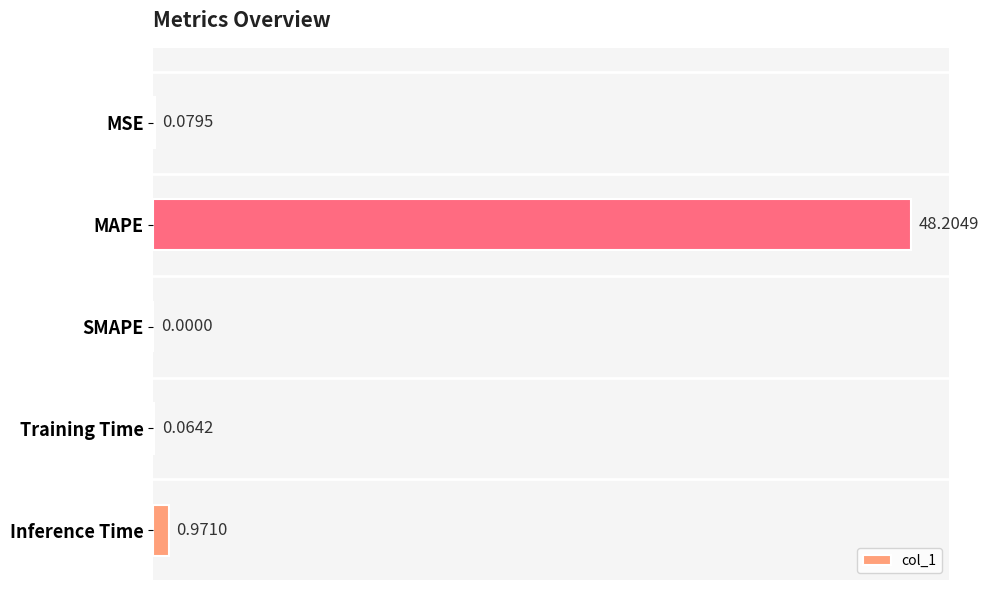

What is the average value?

9.9